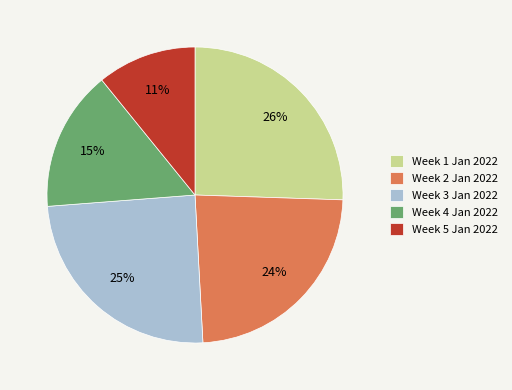

Is it true that Week 3 Jan 2022 is 25% of the pie?

True